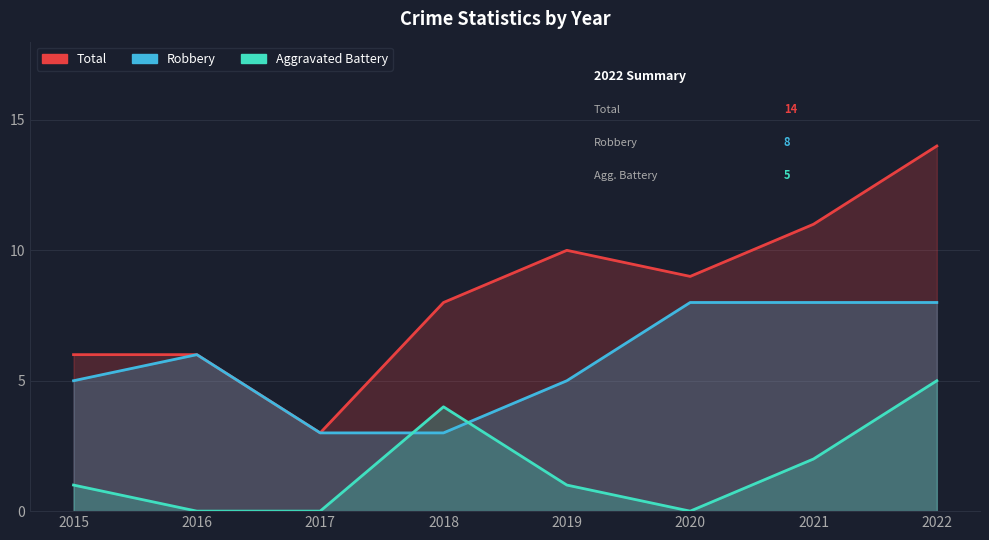

Reading left to right, transcribe all the data shown in this chart.

Total: 6	6	3	8	10	9	11	14
Robbery: 5	6	3	3	5	8	8	8
Aggravated Battery: 1	0	0	4	1	0	2	5